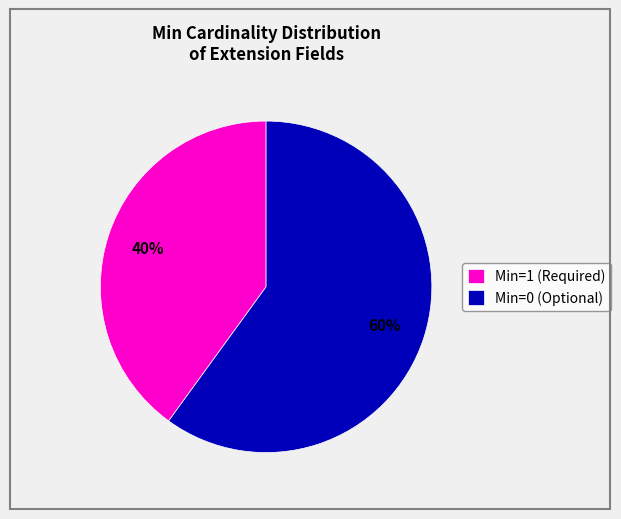

Does any single category account for the majority?

Yes